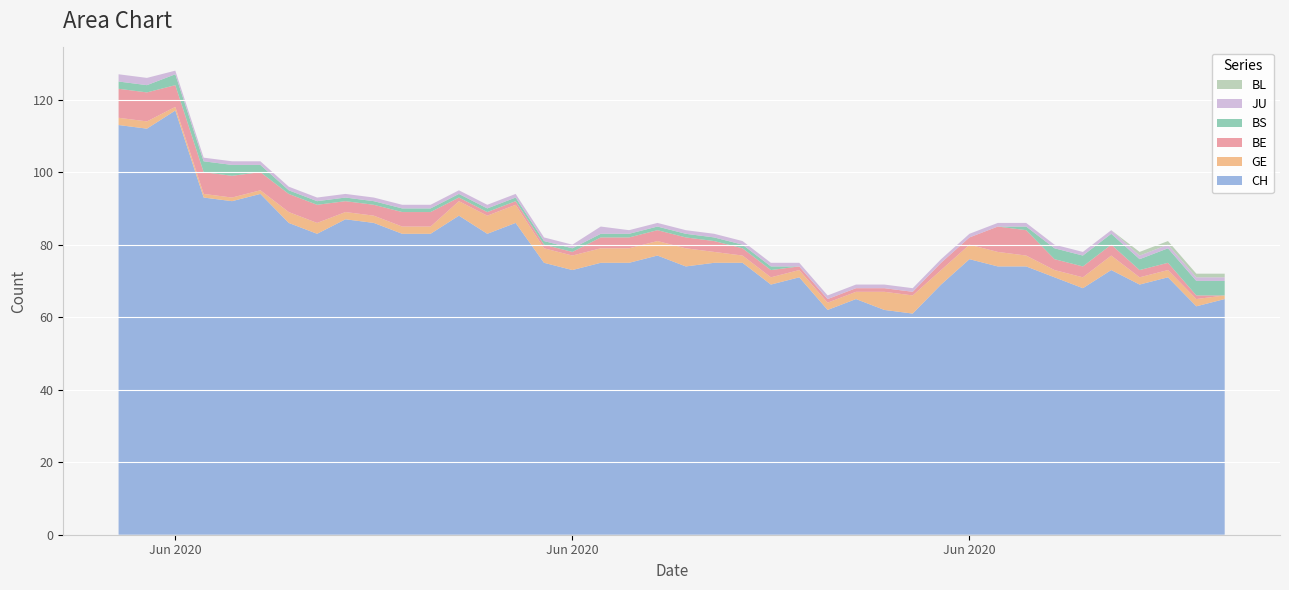

Reading left to right, what are all the values shown in this chart?

CH: 113	112	117	93	92	94	86	83	87	86	83	83	88	83	86	75	73	75	75	77	74	75	75	69	71	62	65	62	61	69	76	74	74	71	68	73	69	71	63	65
GE: 2	2	1	1	1	1	3	3	2	2	2	2	4	5	5	4	4	4	4	4	5	3	2	2	2	2	2	5	5	4	4	4	3	2	3	4	2	2	2	1
BE: 8	8	6	6	6	5	5	5	3	3	4	4	1	1	1	1	1	3	3	3	3	3	2	2	1	1	1	1	1	2	2	7	7	3	3	3	2	2	1	0
BS: 2	2	3	3	3	2	1	1	1	1	1	1	1	1	1	1	1	1	1	1	1	1	1	1	0	0	0	0	0	0	0	0	1	3	3	3	3	4	4	4
JU: 2	2	1	1	1	1	1	1	1	1	1	1	1	1	1	1	1	2	1	1	1	1	1	1	1	1	1	1	1	1	1	1	1	1	1	1	1	1	1	1
BL: 0	0	0	0	0	0	0	0	0	0	0	0	0	0	0	0	0	0	0	0	0	0	0	0	0	0	0	0	0	0	0	0	0	0	0	0	1	1	1	1